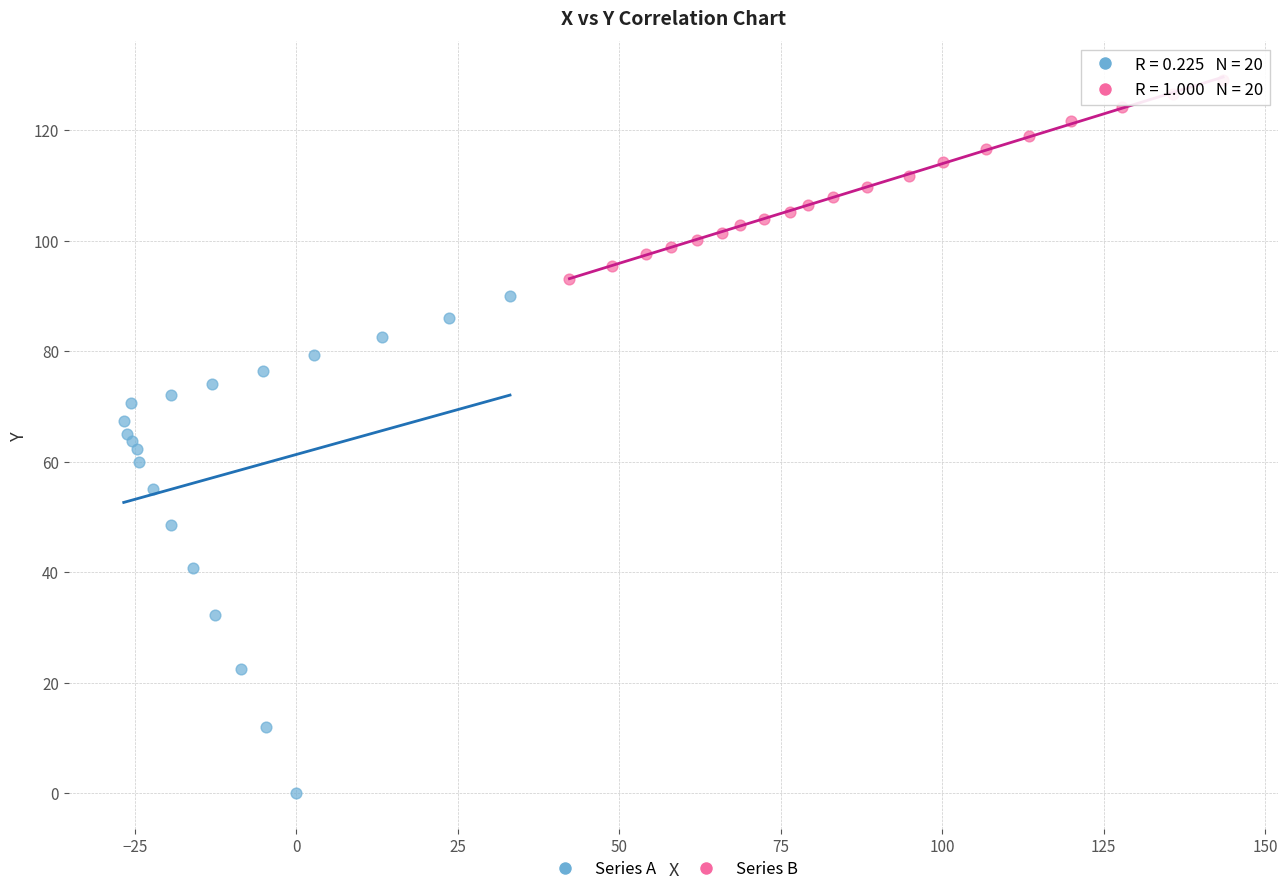

Which series has the widest spread of Y values?

Series A